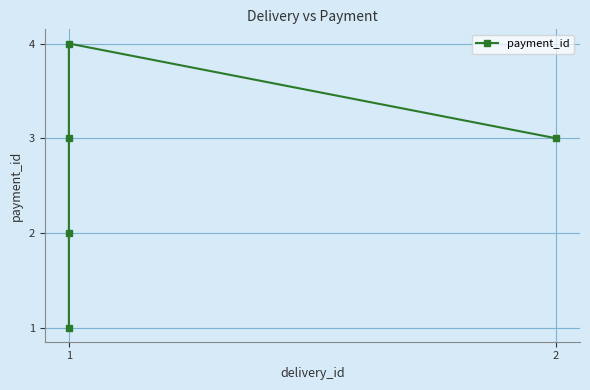

What is the change in value from 2 to 3?

+1